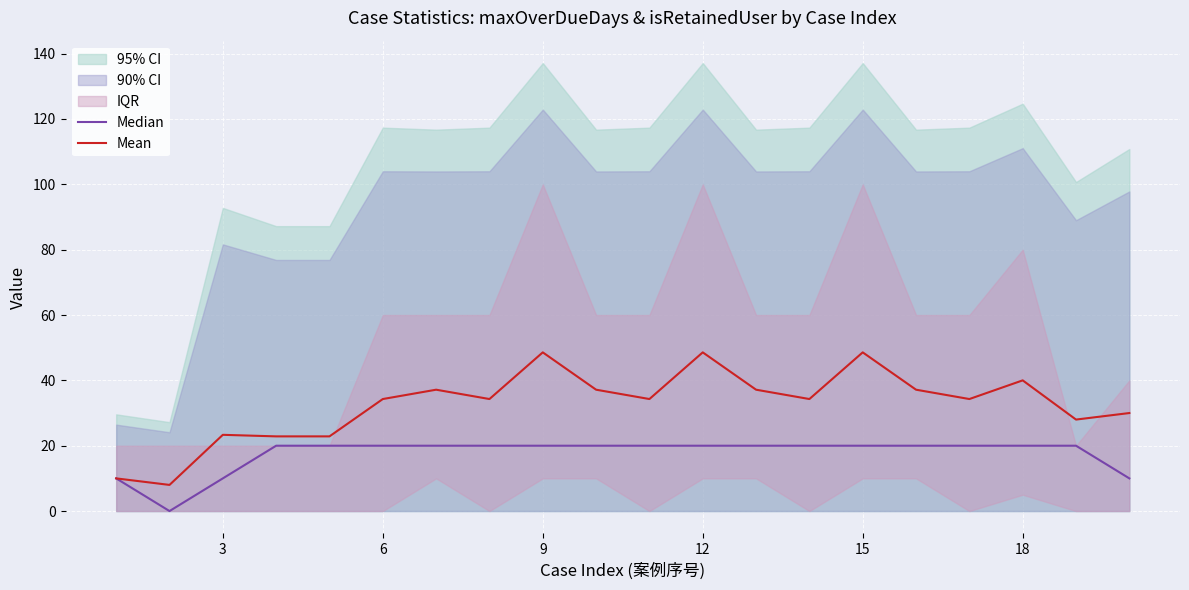

The Mean series shows 22.3 at 6. True or false?

False